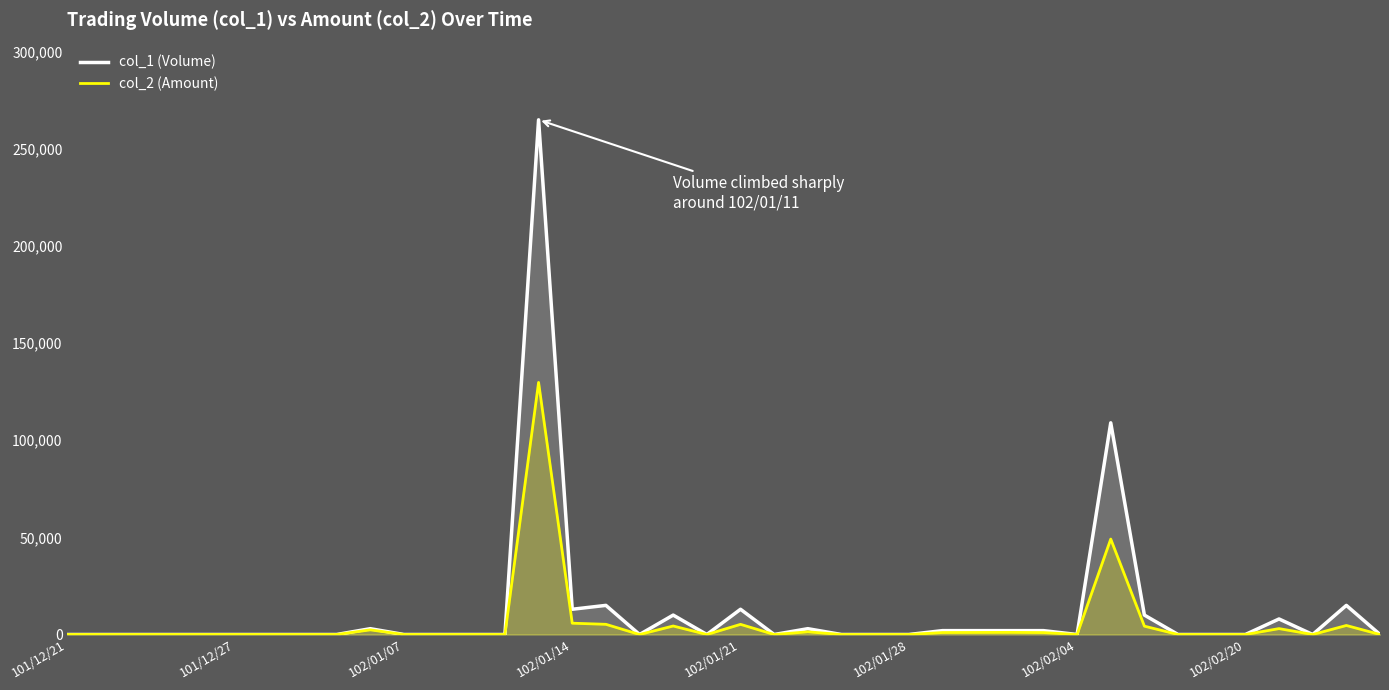

True or false: col_1 (Volume) and col_2 (Amount) cross at least once.

False